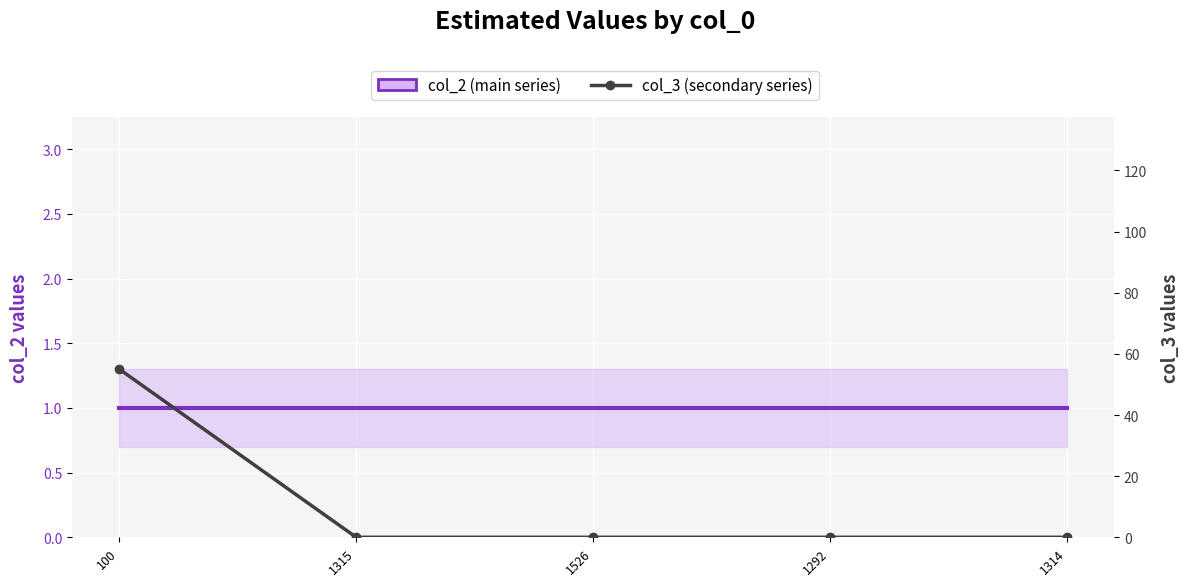

Is this an area chart (filled region under the line)?

No